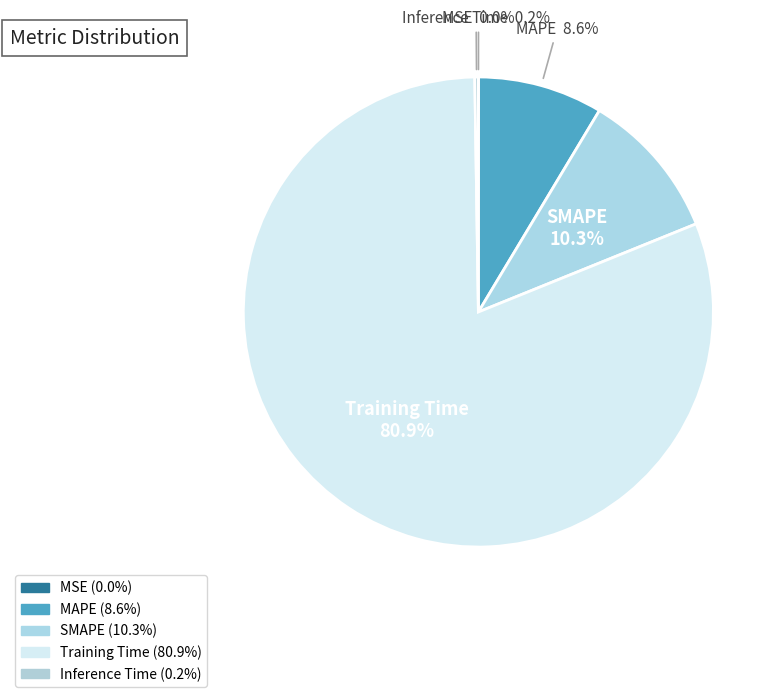

Is it true that Inference Time is 0% of the pie?

True